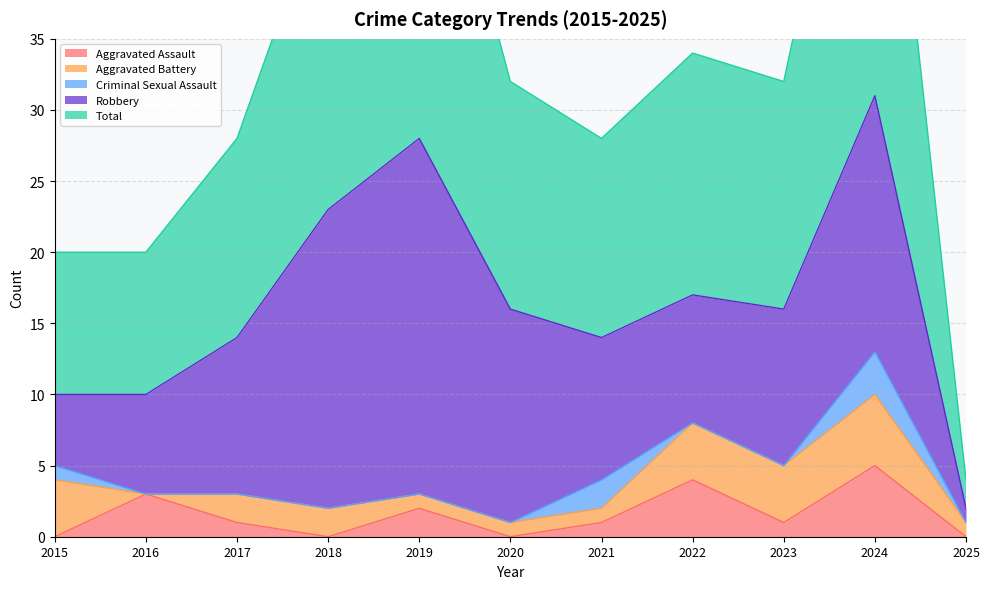

What is the spread (max minus min) of values at 2021?

13